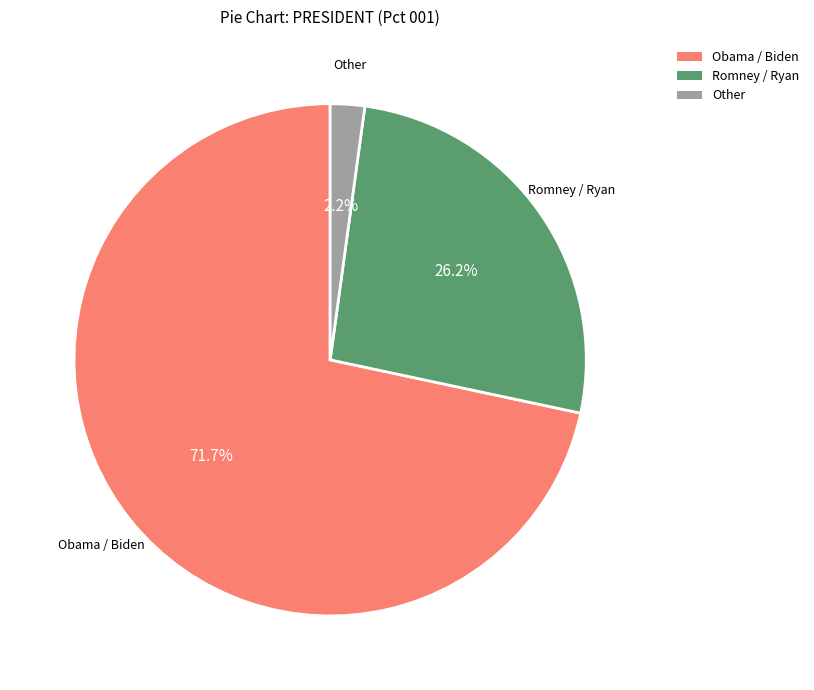

To the nearest percent, what is the difference between the largest and smallest slice percentages?

69%